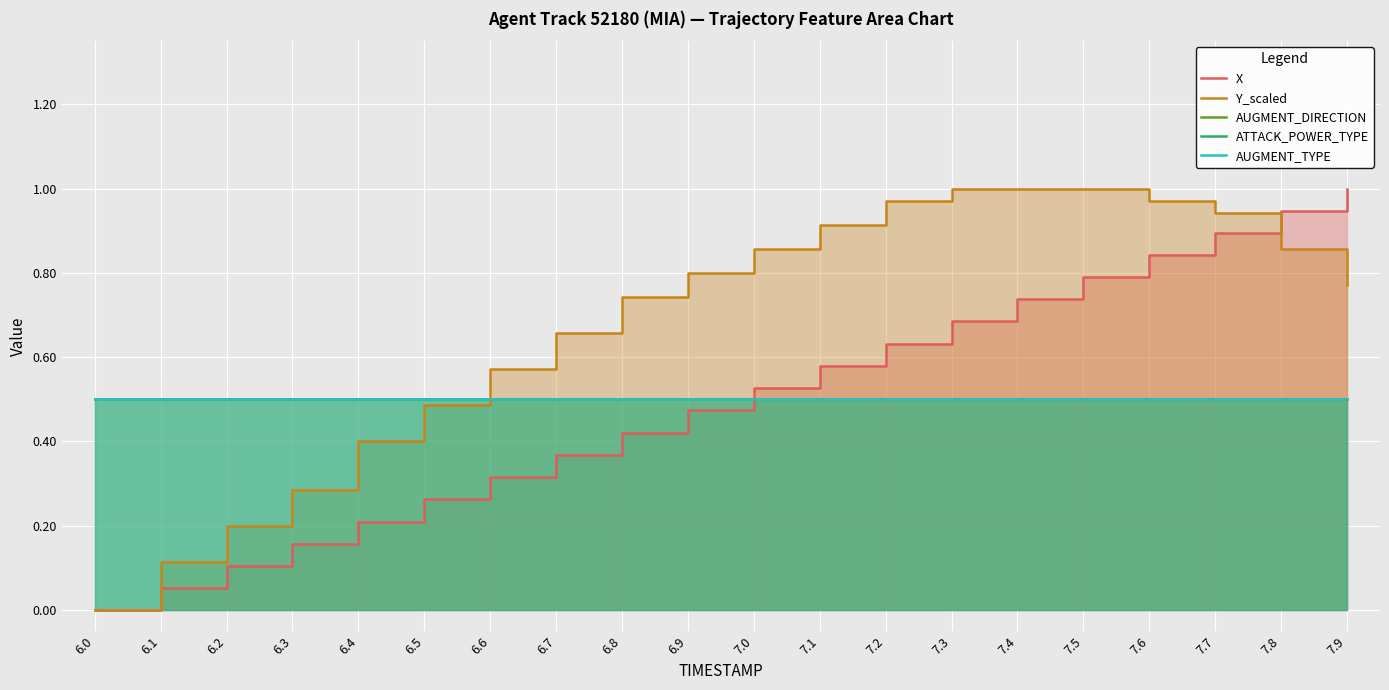

How many categories are shown in the chart?

20